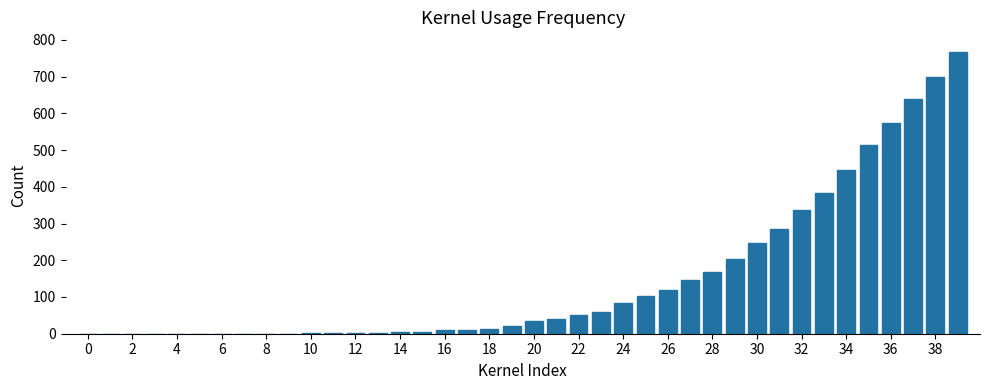

What is the sum of all values?

5970